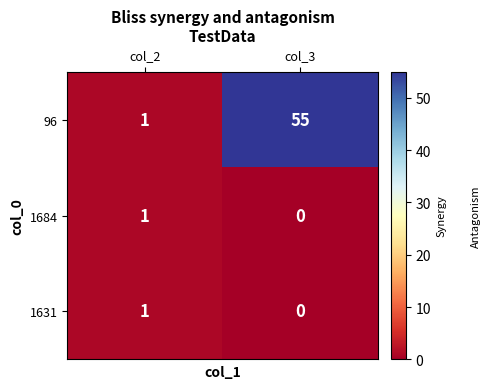

Where is 96 nearest to the value 28?

col_2